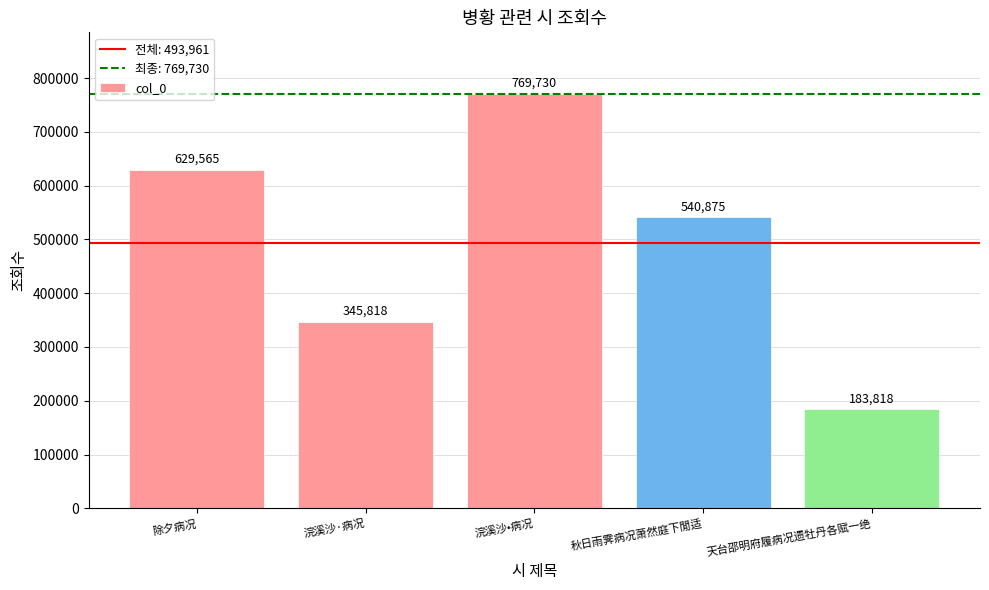

Where does the data first go above 540875?

除夕病况